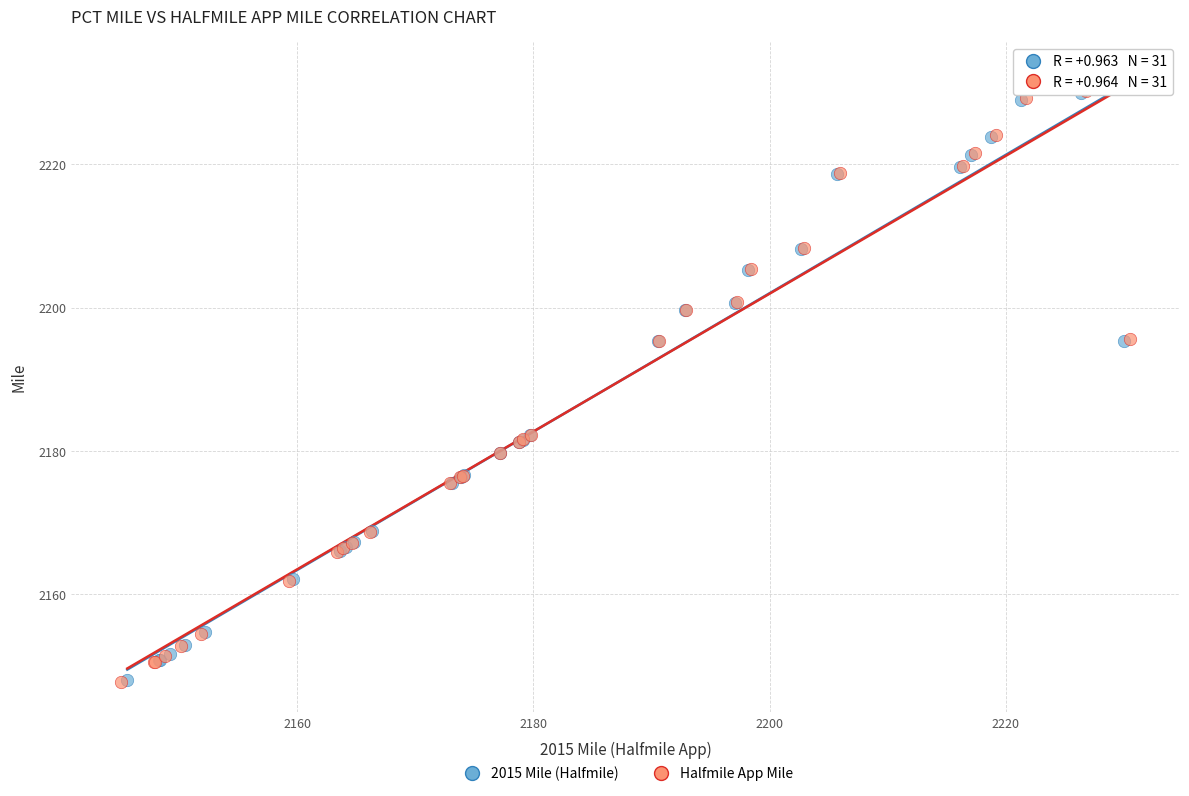

Which series has the widest spread of Y values?

Halfmile App Mile